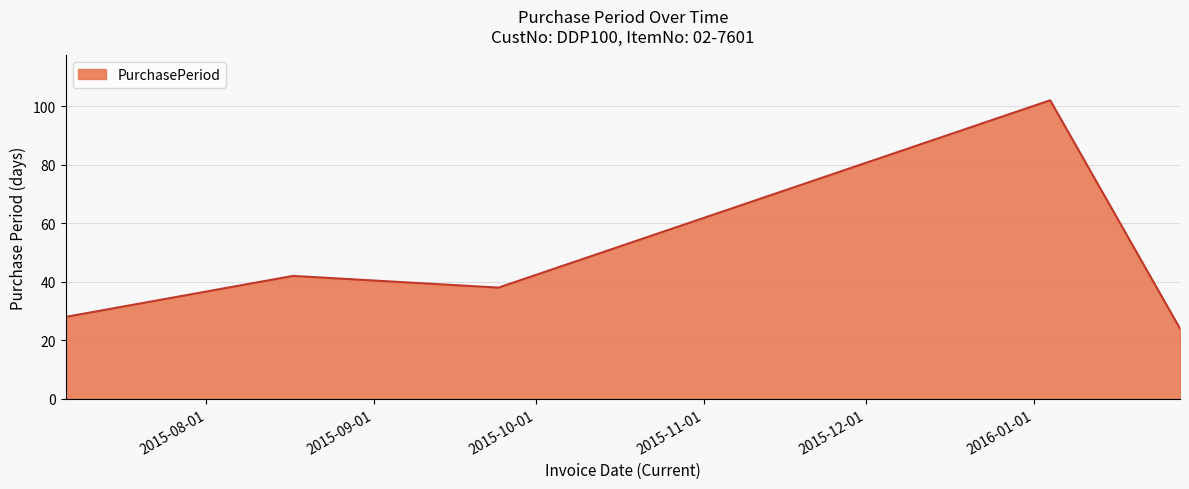

What is the difference between the maximum and minimum values?

78